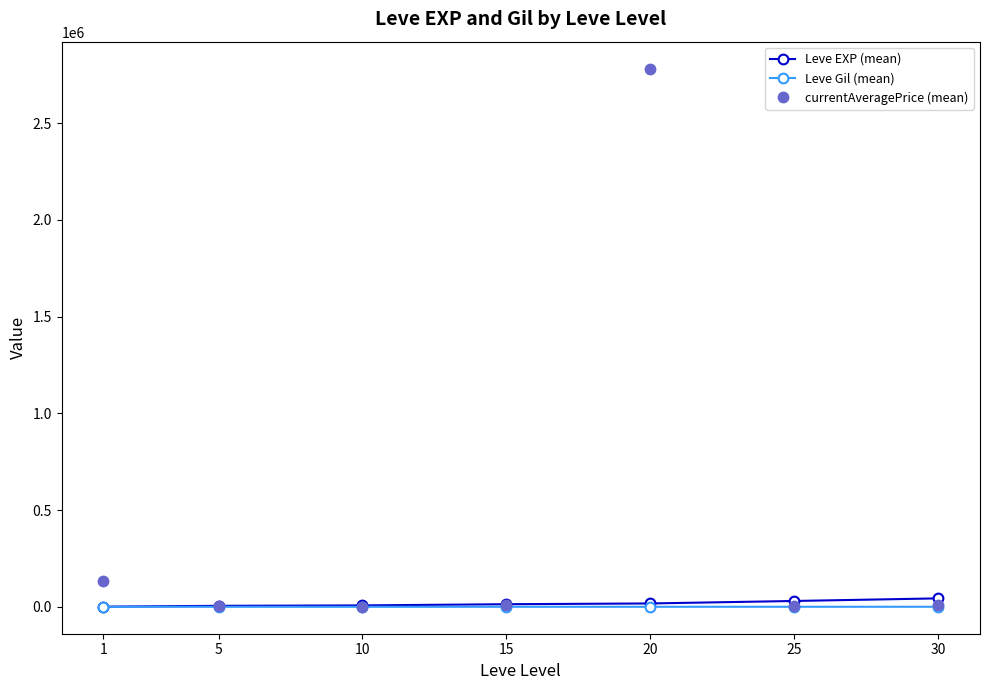

What is the maximum value shown in the chart?

2781505.5